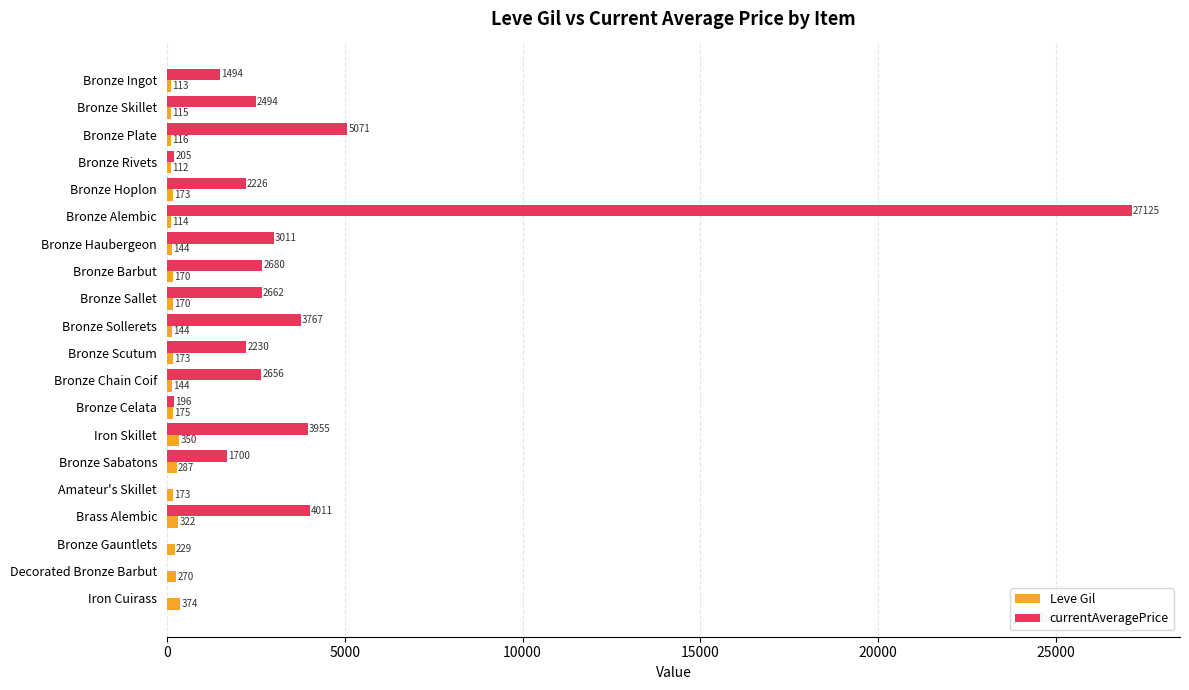

Is it true that Leve Gil equals 175.0 at Bronze Celata?

True